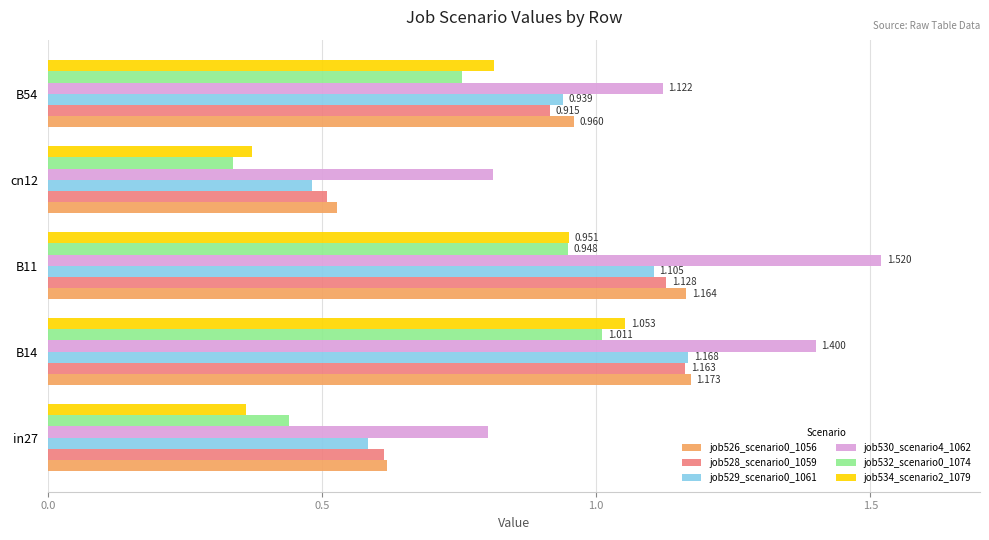

Is the value of job532_scenario0_1074 at cn12 greater than the value of job530_scenario4_1062 at in27?

No